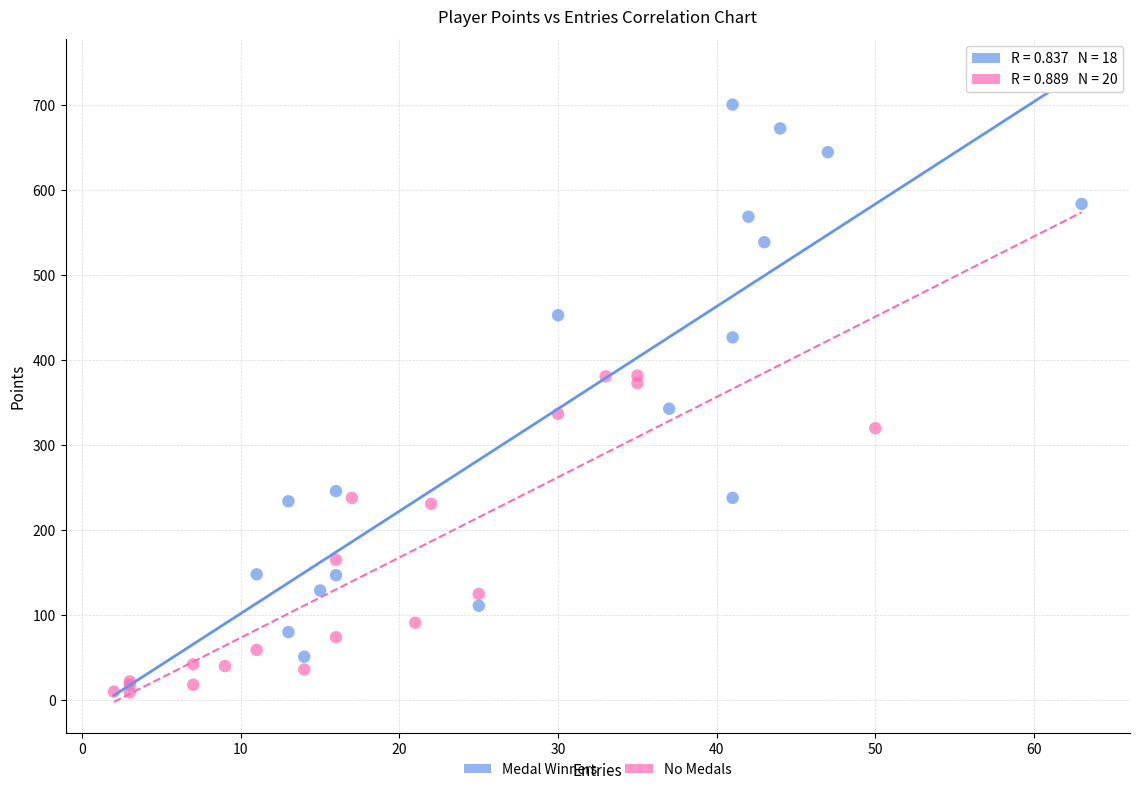

Which series reaches the minimum Y coordinate?

No Medals